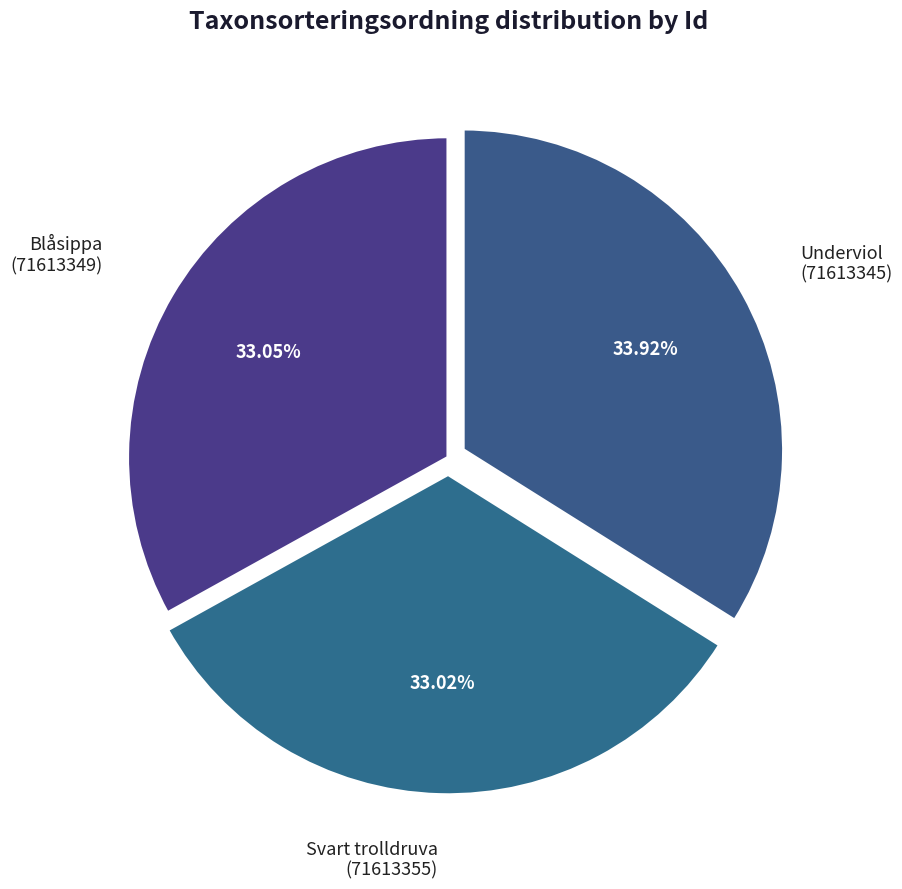

Approximately how many times larger is the value at Svart trolldruva (71613355) compared to Blåsippa (71613349)?

1.0